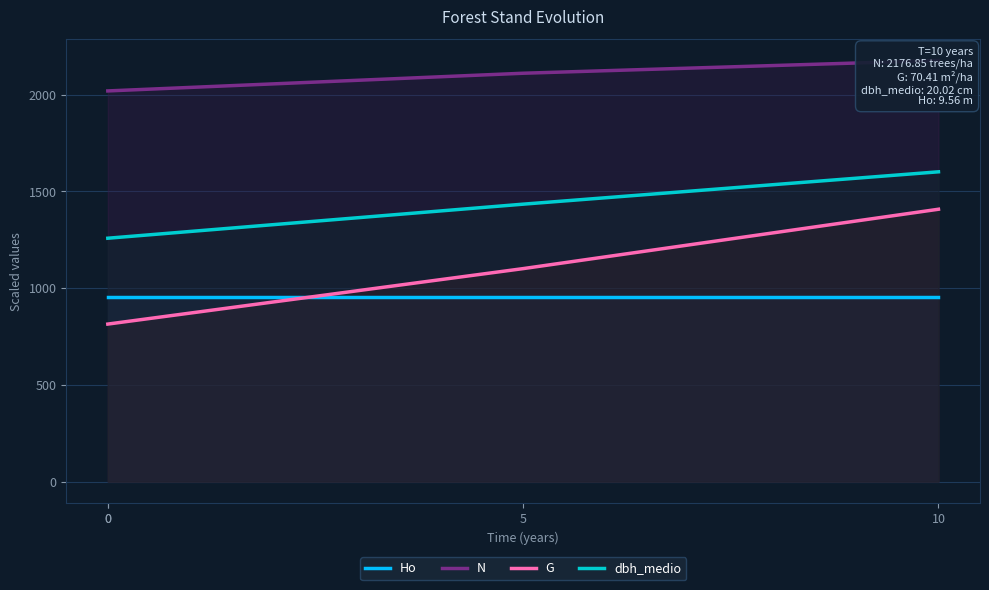

The value of dbh_medio at 10 is 2867.7. True or false?

False